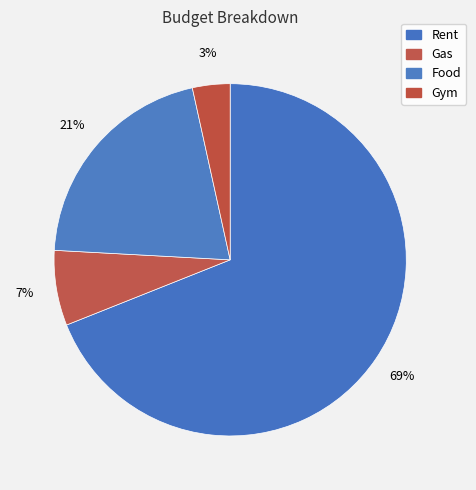

To the nearest percent, what percentage of the pie is Rent?

69%